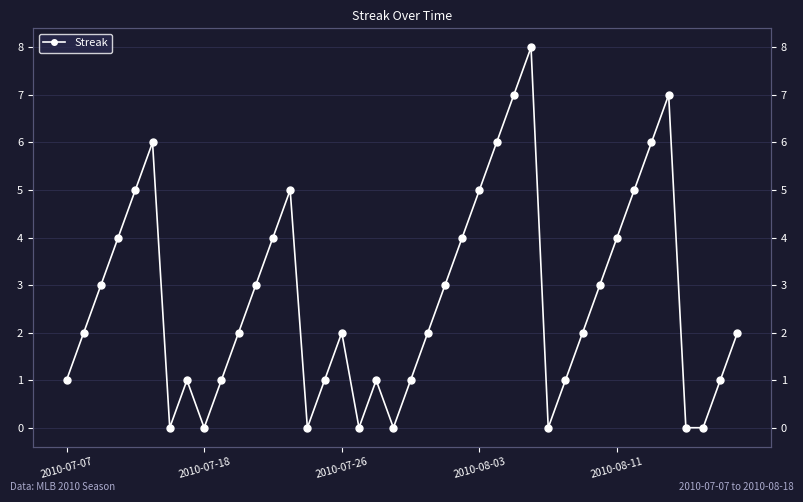

What is the average value?

3